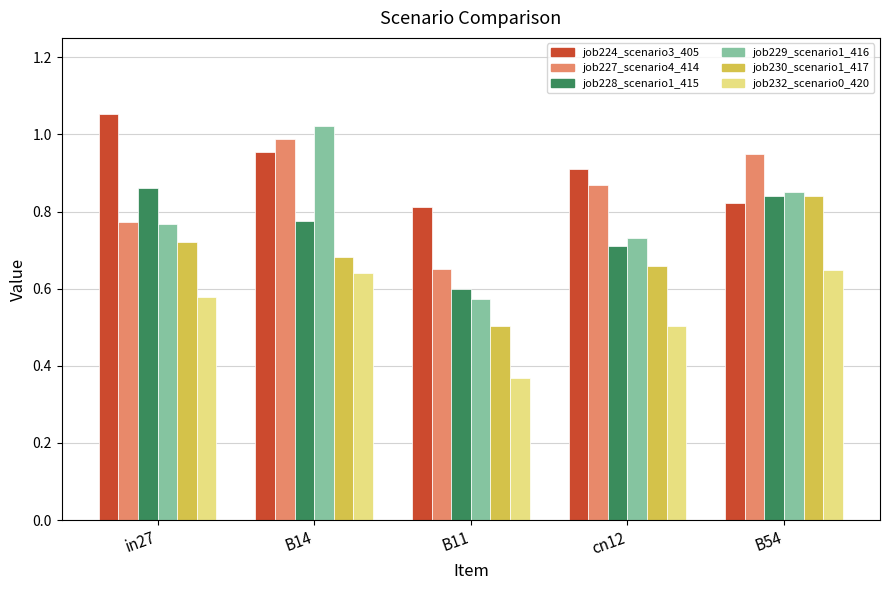

What position from the right is cn12?

2